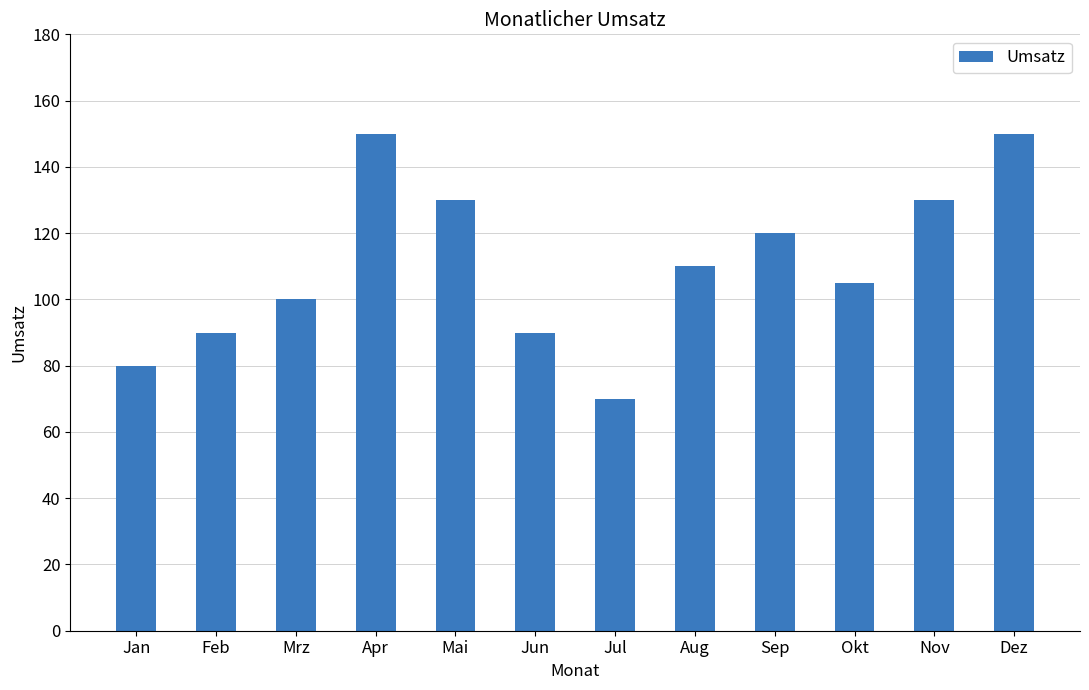

What position from the left is Apr?

4